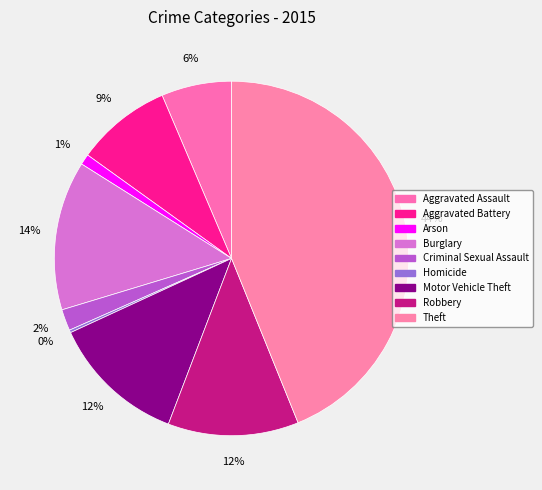

Does Arson account for over 50% of the chart?

No